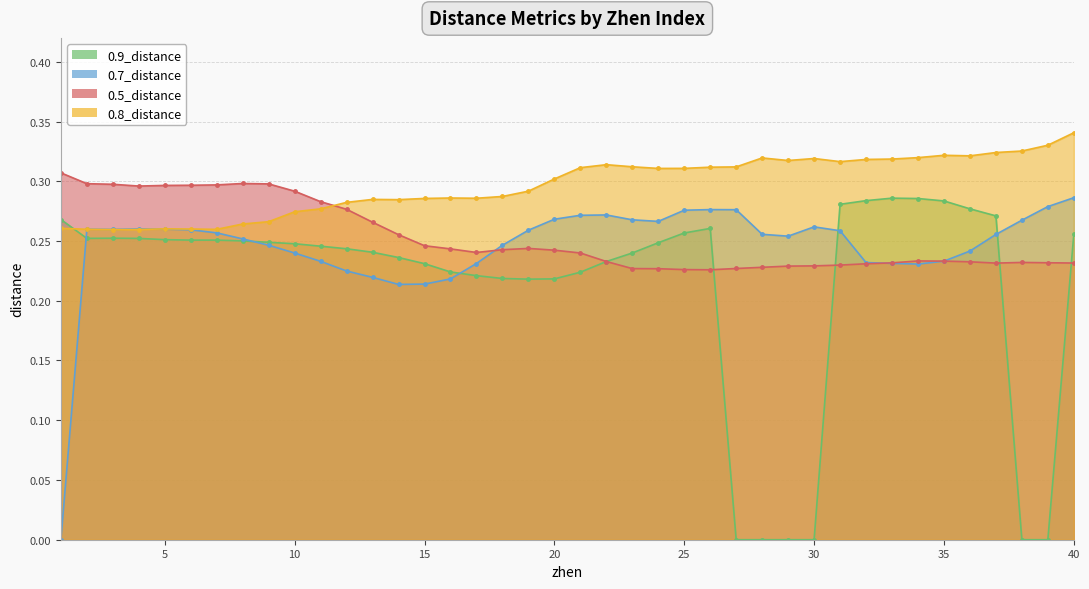

What are all the series names shown in the legend?

0.5_distance, 0.7_distance, 0.8_distance, 0.9_distance